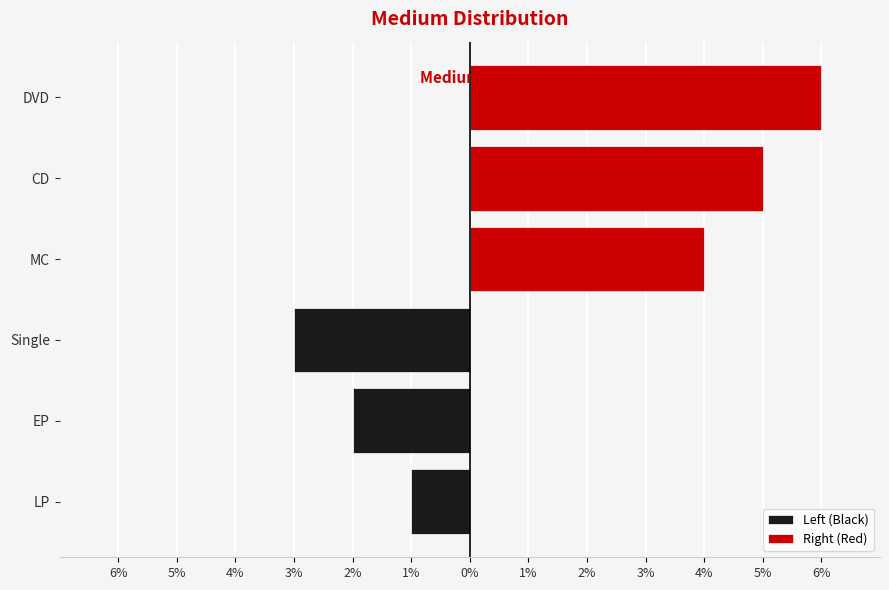

Where is Right (Red) nearest to the value 5?

CD